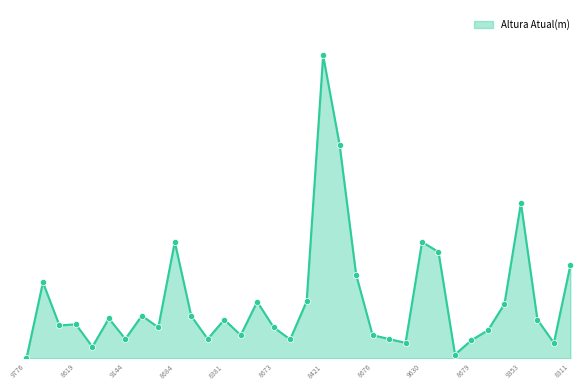

Does the chart have visible grid lines?

No